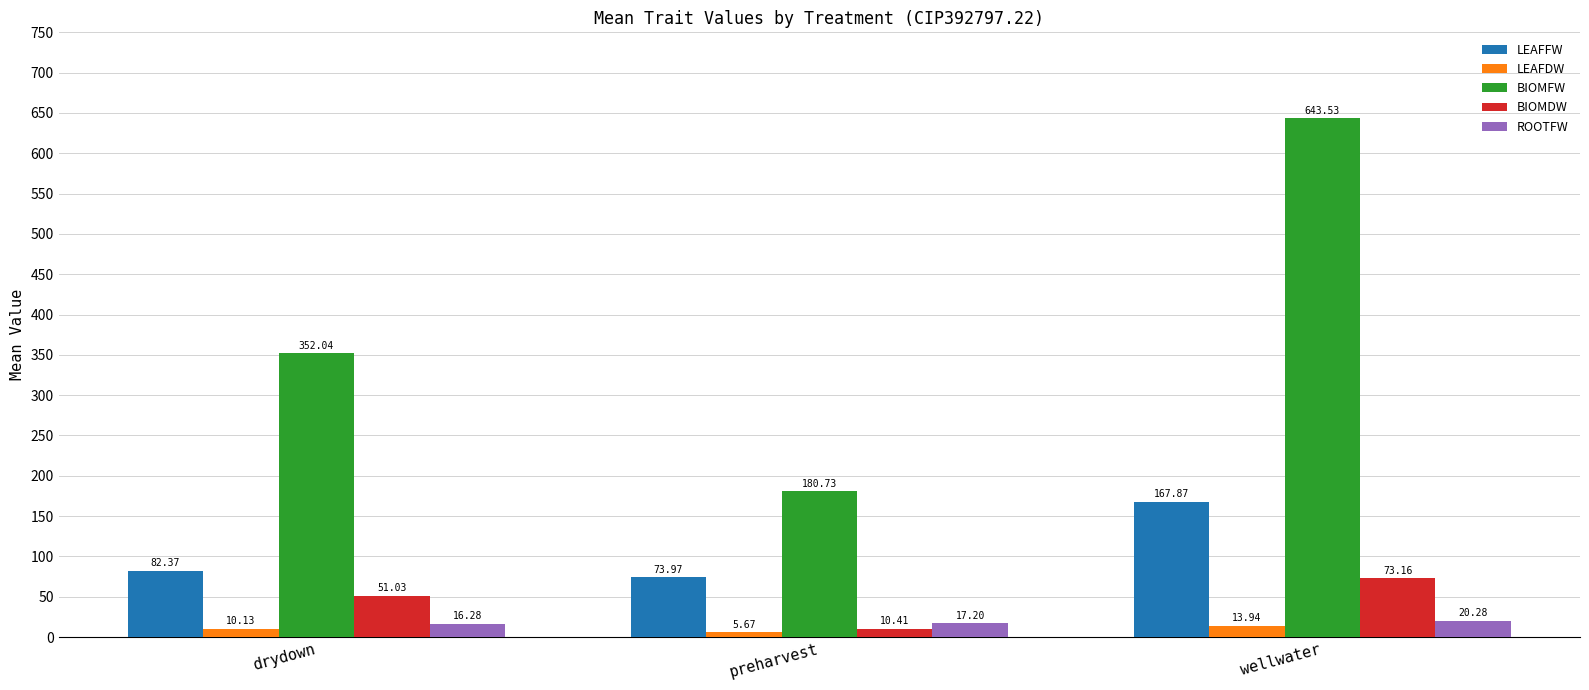

Does the chart contain any negative values?

No